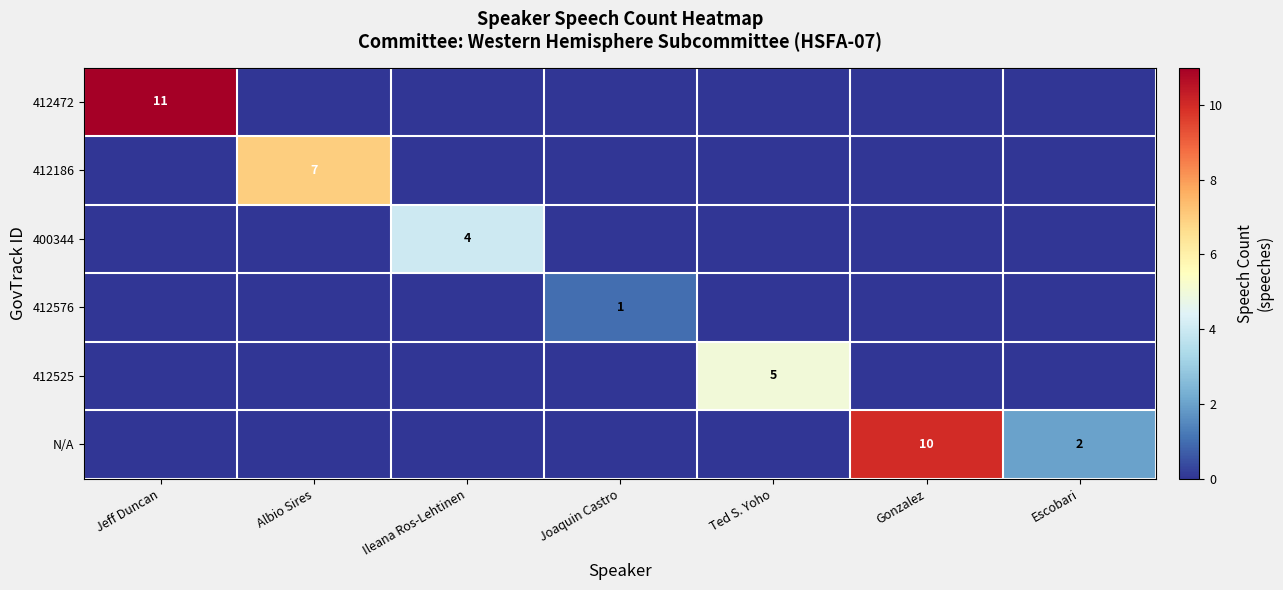

The N/A series shows 6 at Gonzalez. True or false?

False